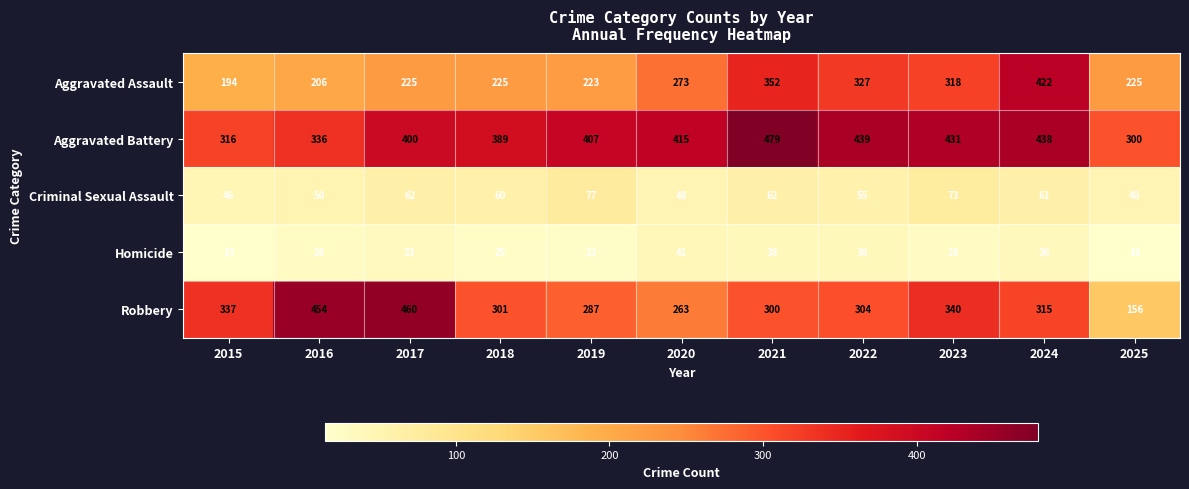

What is the sum of all Criminal Sexual Assault values?

642